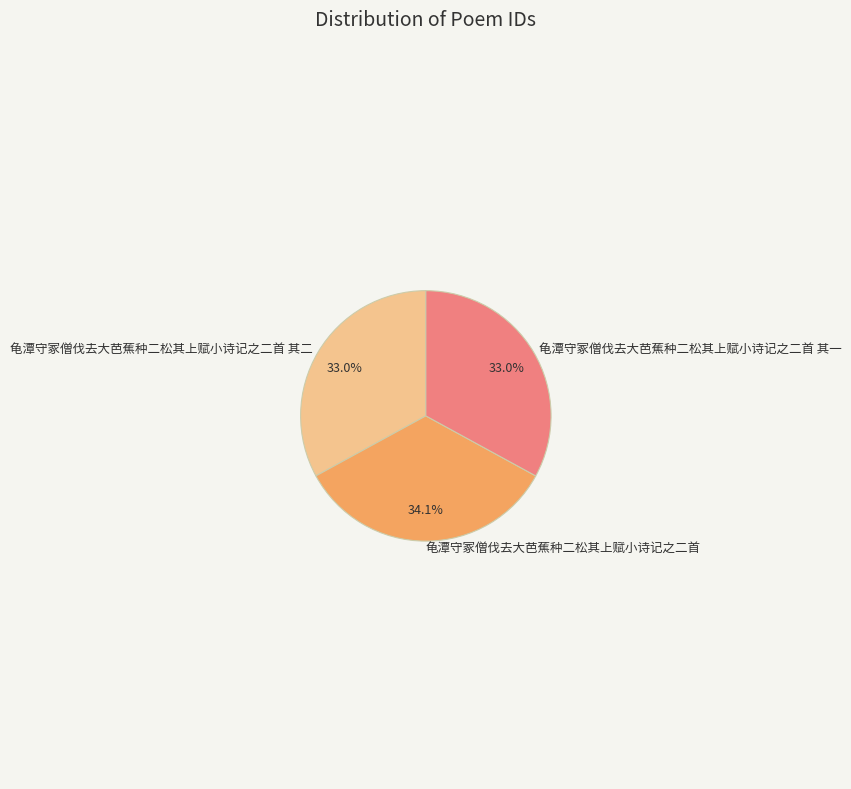

To the nearest percent, what is the combined percentage of 龟潭守冢僧伐去大芭蕉种二松其上赋小诗记之二首 其二 and 龟潭守冢僧伐去大芭蕉种二松其上赋小诗记之二首?

67%